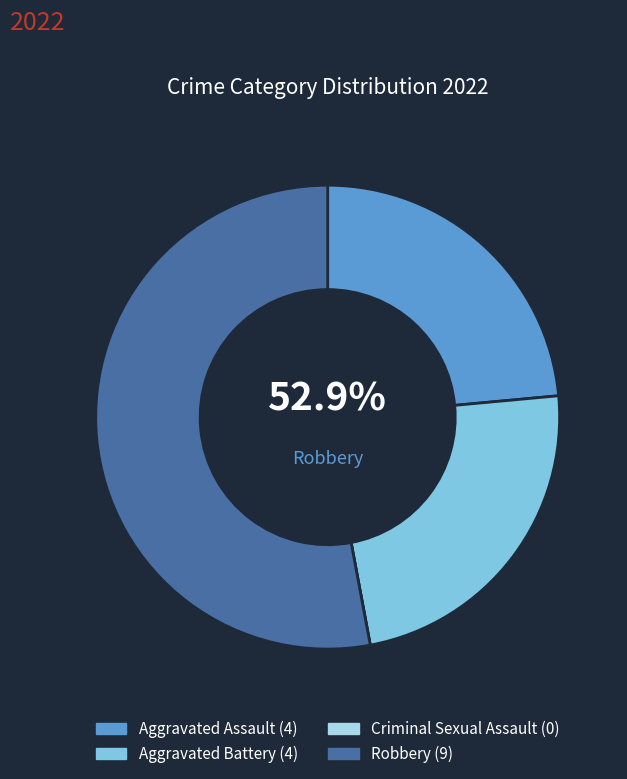

Combined, do Aggravated Assault and Aggravated Battery account for over 50%?

No